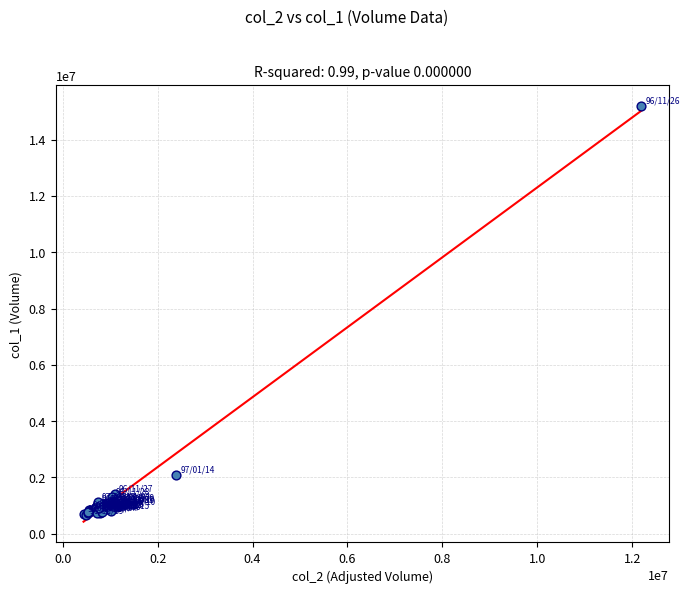

What Y value in the scatter plot is closest to 7930500?

2077000